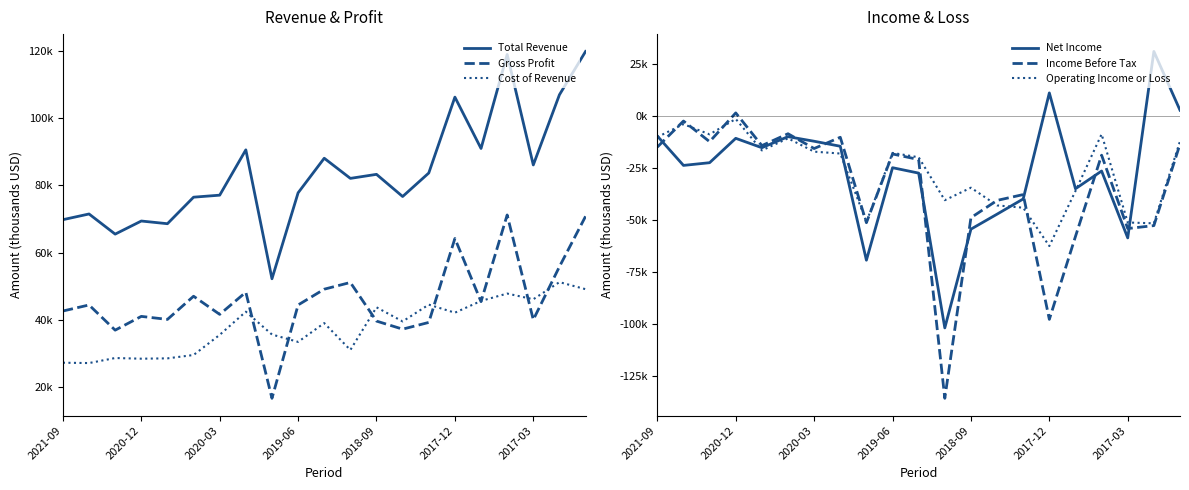

Reading left to right, extract all data points from this chart.

Total Revenue: 69800	71500	65500	69400	68600	76500	77100	90600	52200	77800	88100	82100	83300	76700	83700	106300	91000	119000	86100	107000	119900
Gross Profit: 42600	44400	36900	41000	40100	47000	41600	48200	16600	44400	49100	51100	39600	37200	39200	64200	45400	71200	40000	55800	70800
Cost of Revenue: 27200	27100	28600	28400	28500	29500	35500	42400	35600	33400	39000	31000	43700	39500	44500	42100	45600	47800	46100	51200	49100
Net Income: -9800	-23900	-22600	-10900	-15400	-10100	-12300	-14700	-69400	-25000	-27600	-101900	-54500	-47300	-40000	10900	-35100	-26600	-58700	30800	2600
Income Before Tax: -15100	-2600	-12500	1300	-14400	-8700	-15800	-10400	-51400	-18400	-21100	-135700	-49000	-40700	-37900	-97800	-58000	-19000	-54200	-52800	-13700
Operating Income or Loss: -10300	-4100	-9000	-1600	-16700	-10900	-17300	-18200	-51000	-17900	-20000	-40600	-34600	-43100	-44200	-62600	-36200	-8900	-51300	-51700	-12300